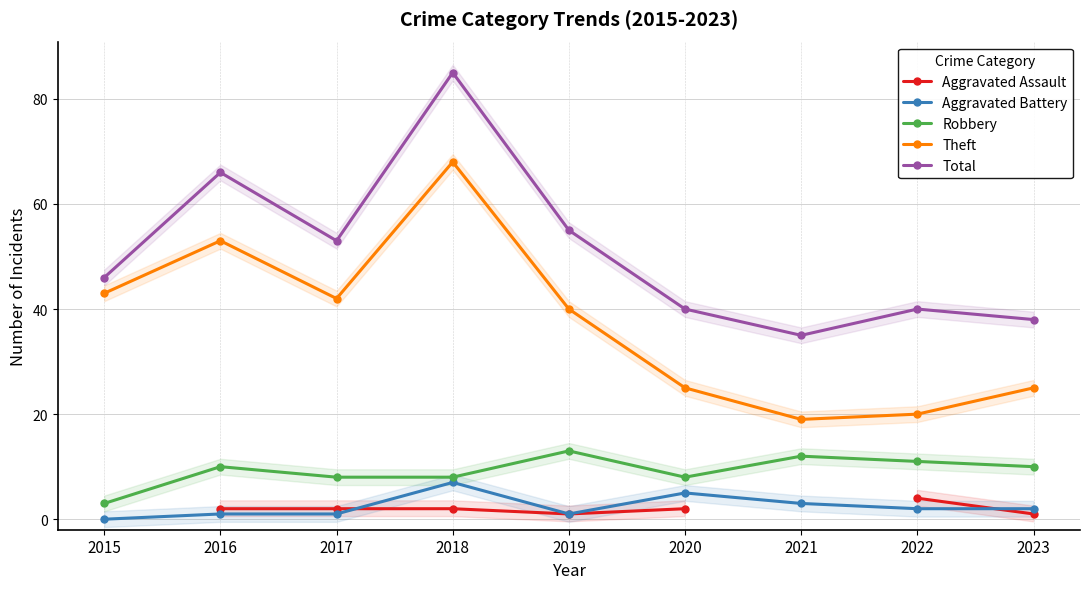

What is the spread (max minus min) of values at 2020?

38.0